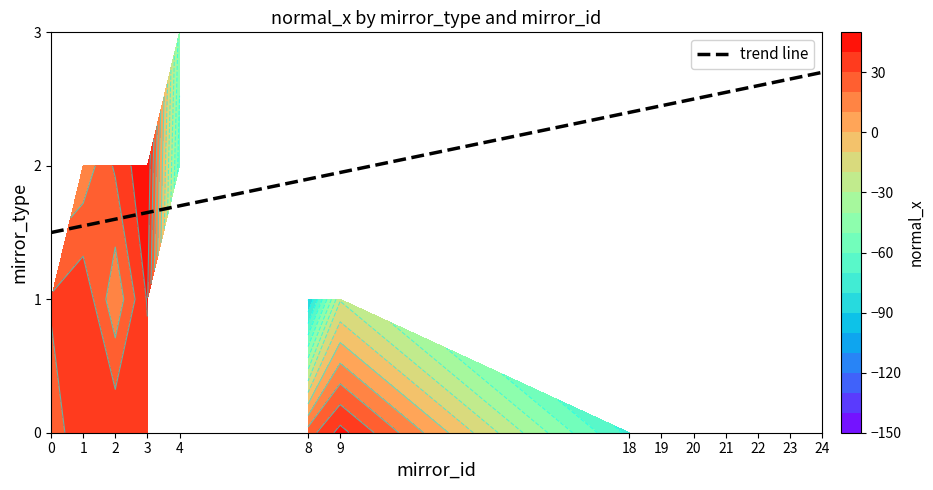

List the labels in order of 0 value, largest first.

9, 2, 1, 3, 8, 0, 24, 23, 22, 20, 21, 18, 19